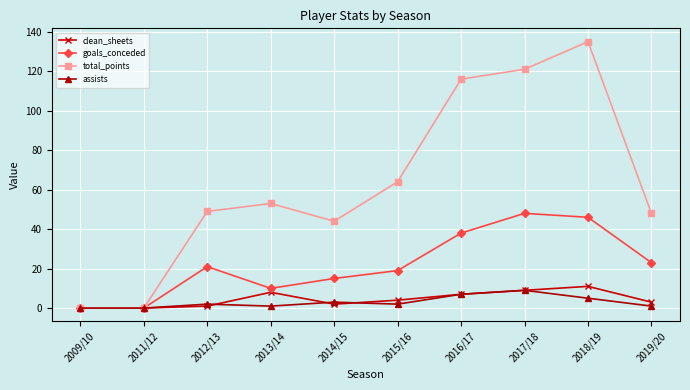

The total_points series shows 49 at 2012/13. True or false?

True